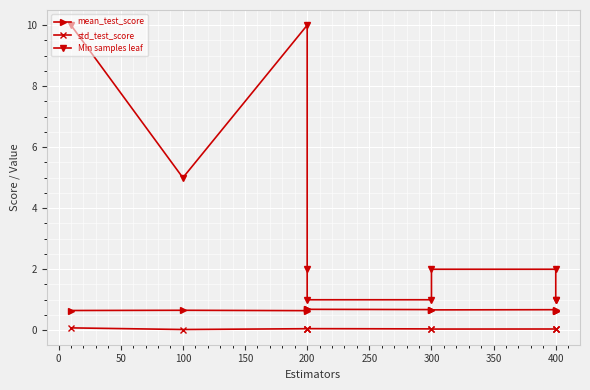

What are all the series names shown in the legend?

mean_test_score, std_test_score, Min samples leaf